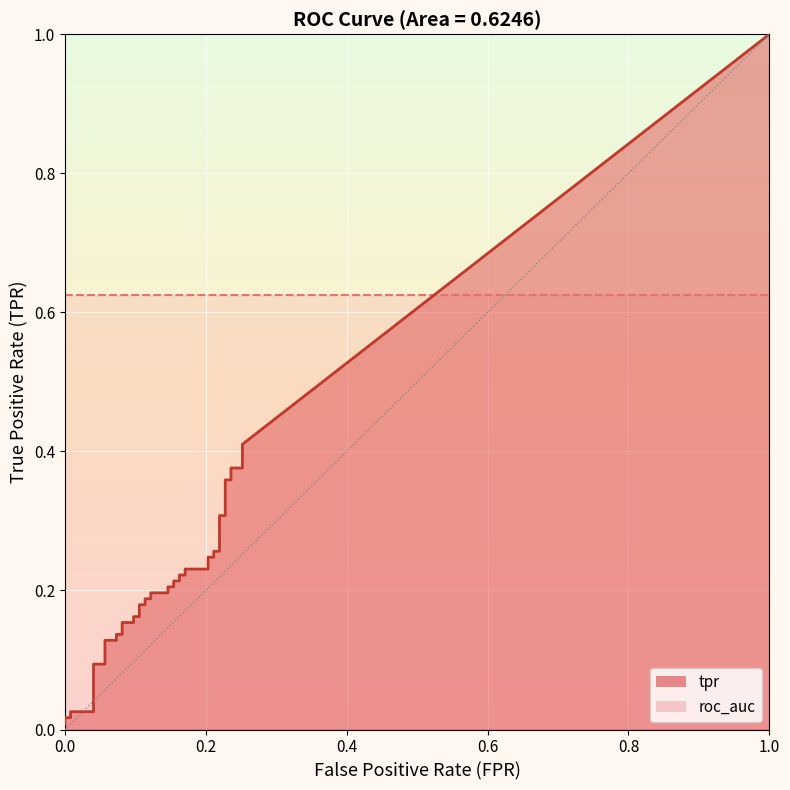

True or false: tpr and roc_auc intersect in this chart.

False